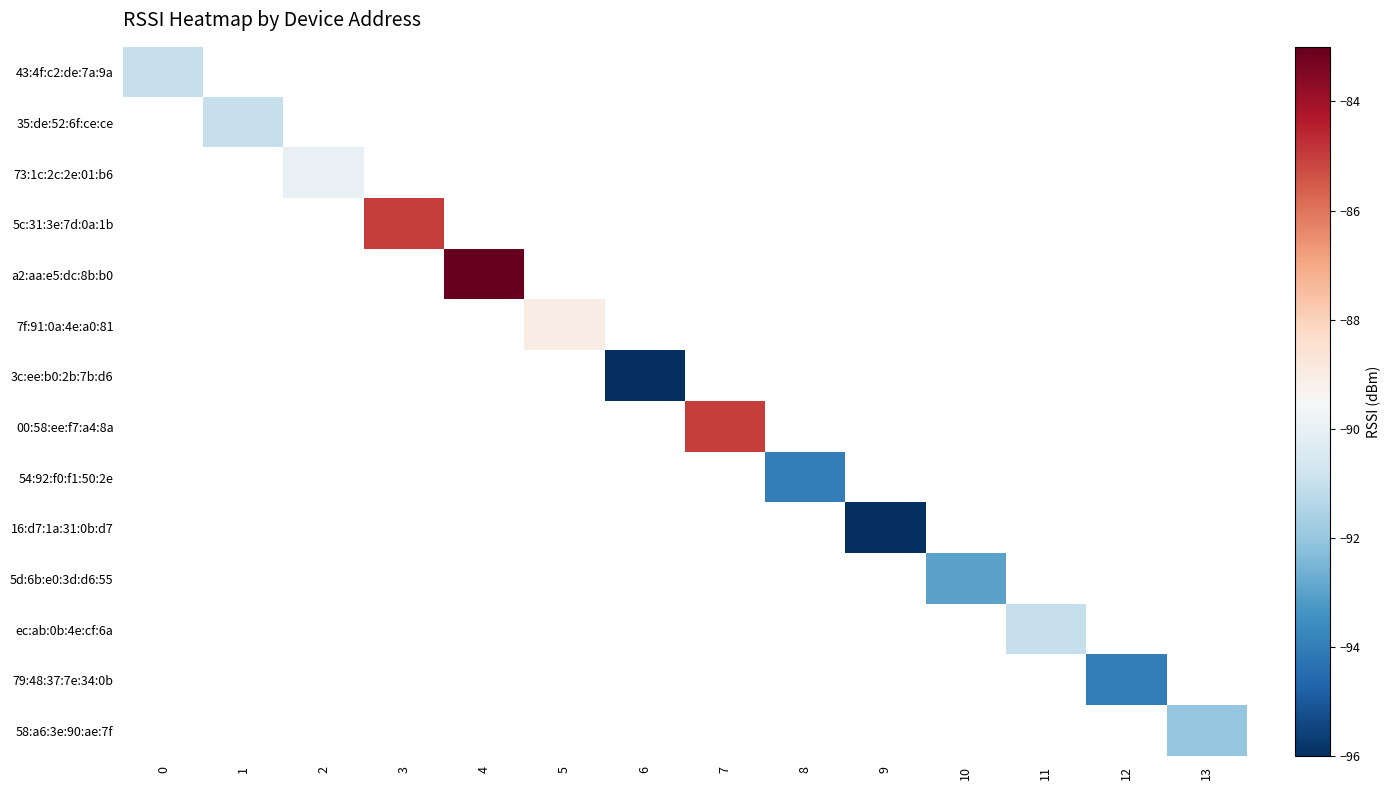

Is the value of 3c:ee:b0:2b:7b:d6 at 5 greater than the value of 35:de:52:6f:ce:ce at 8?

No